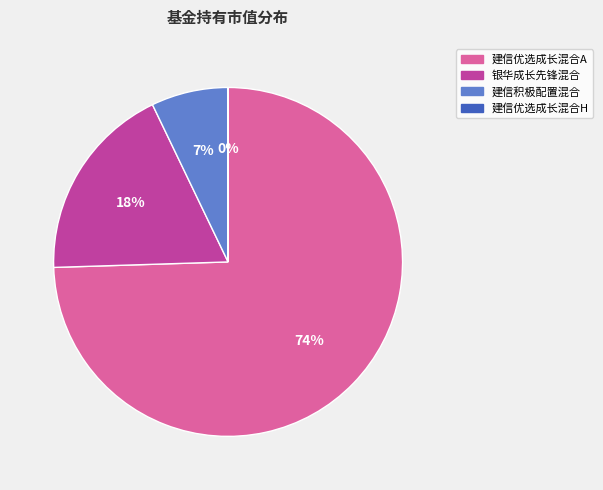

To the nearest percent, what is the combined percentage of 银华成长先锋混合 and 建信积极配置混合?

25%